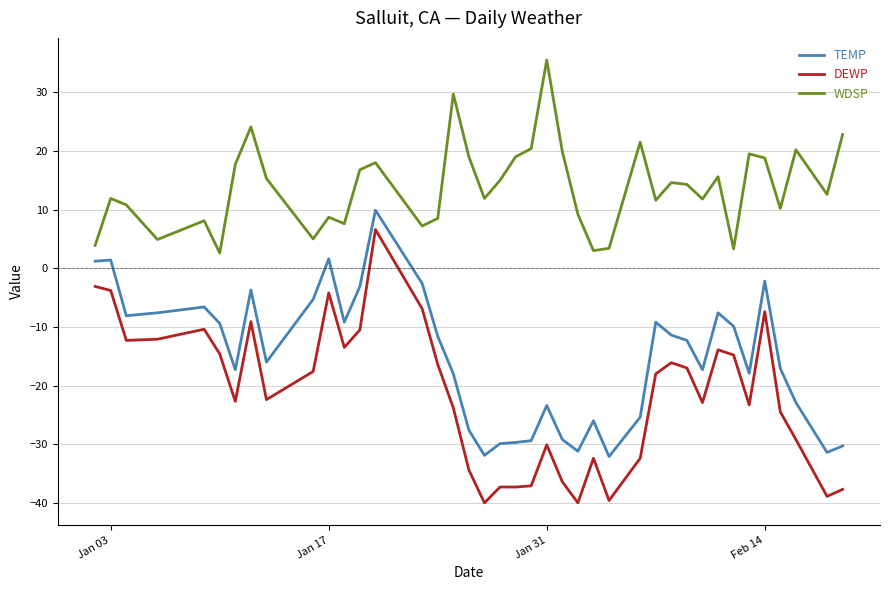

Which series has the largest total across all categories?

WDSP